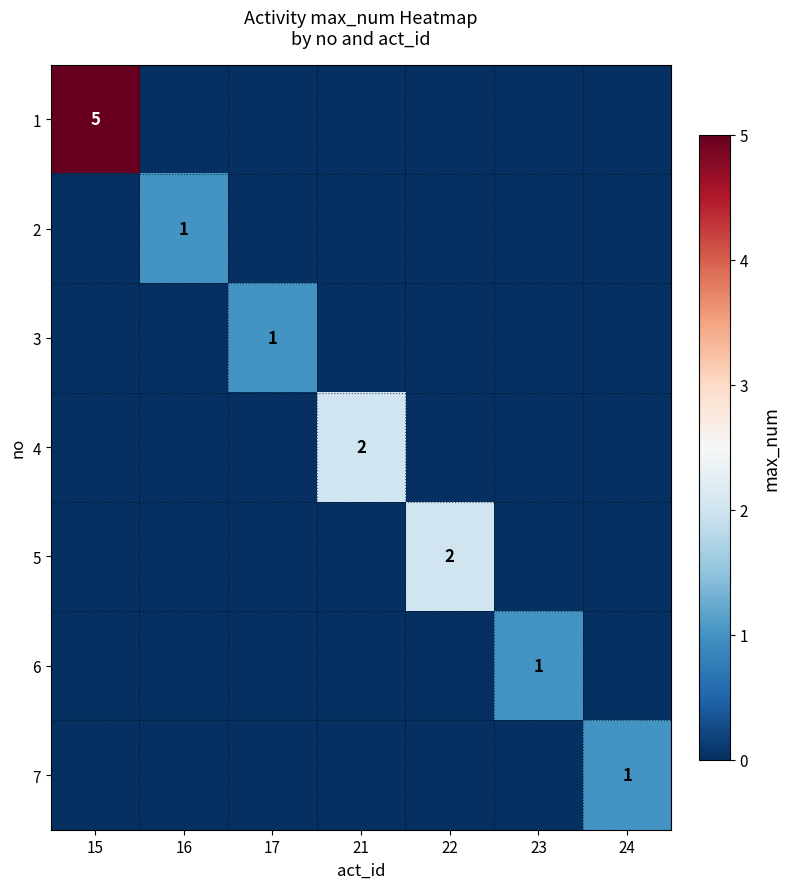

The value of 4 at 21 is 3. True or false?

False